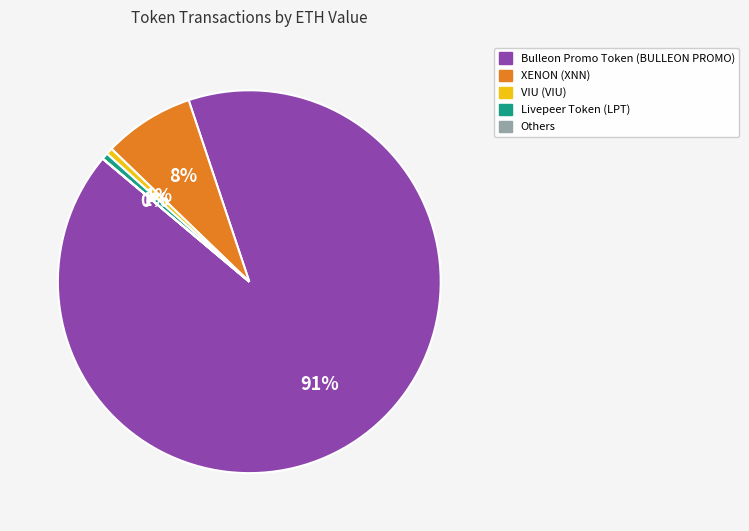

Is there any slice that represents more than half of the pie?

Yes